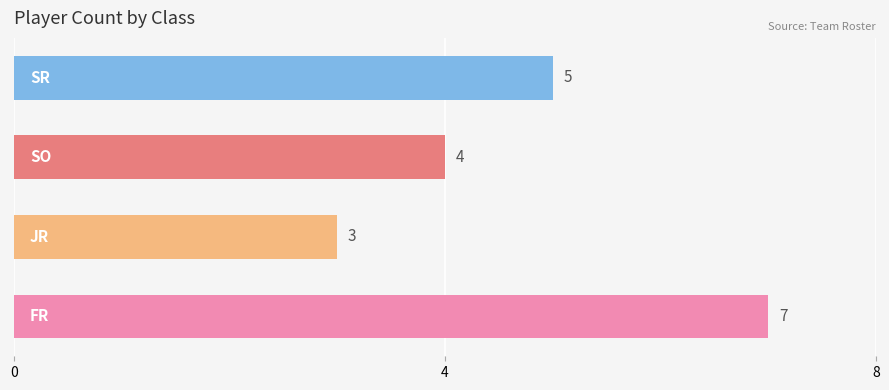

Count the values in the range 4 to 7.

3